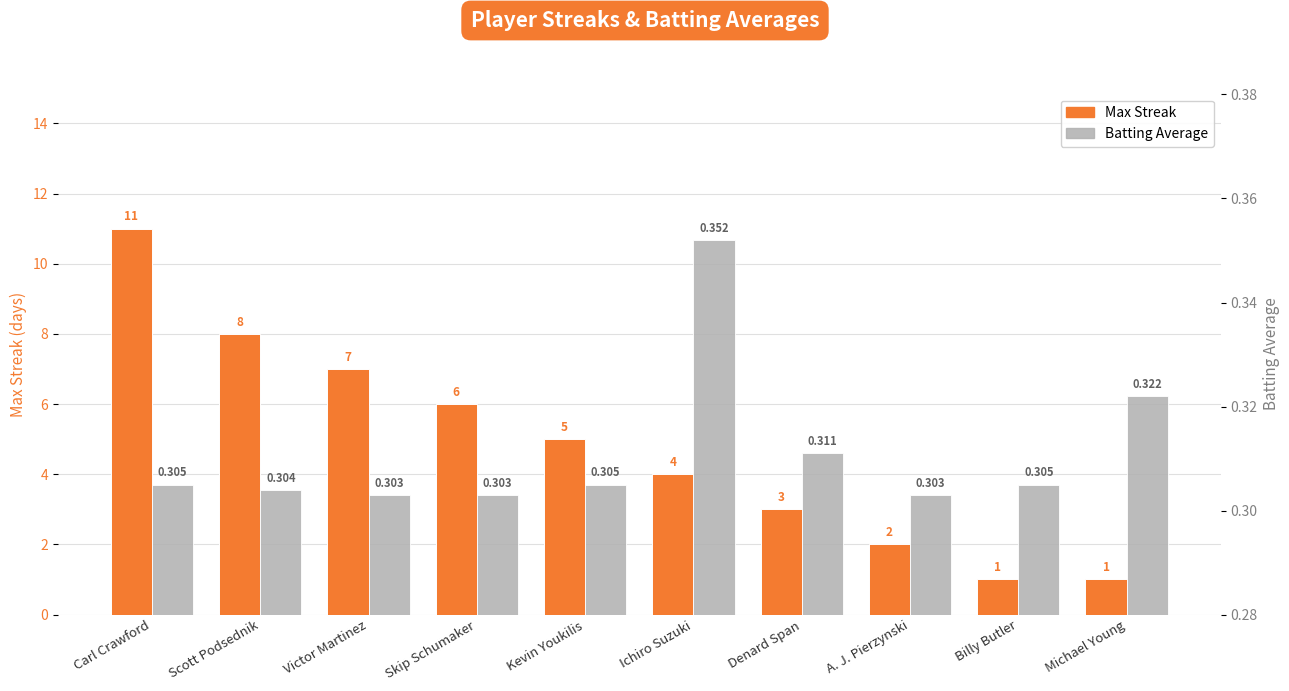

Is the value of Max Streak at Victor Martinez greater than the value of Batting Average at Kevin Youkilis?

Yes